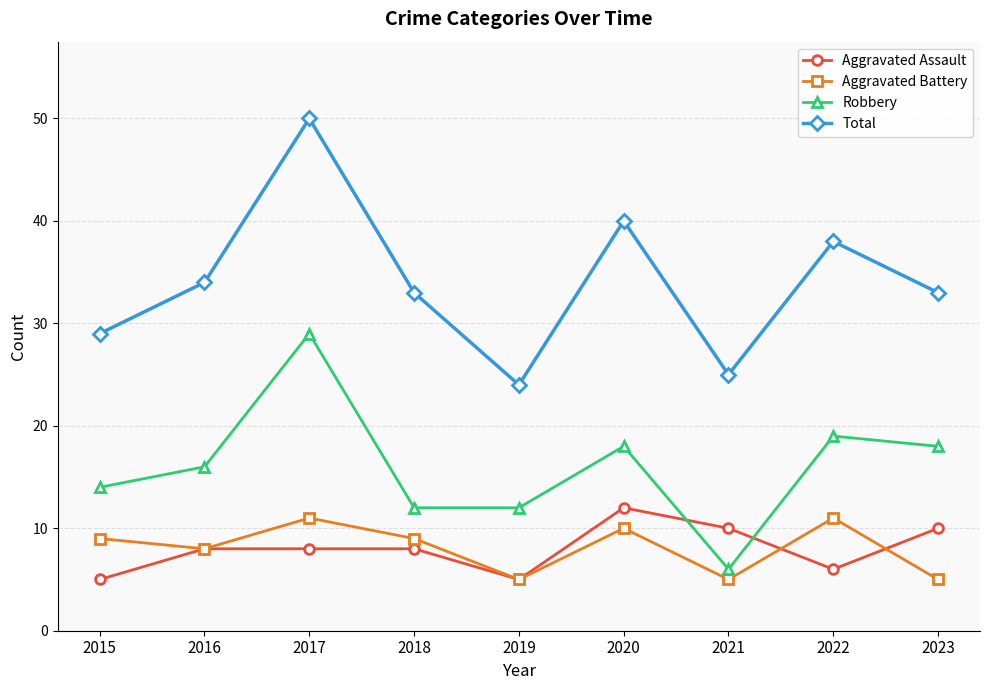

Does the chart have visible grid lines?

Yes